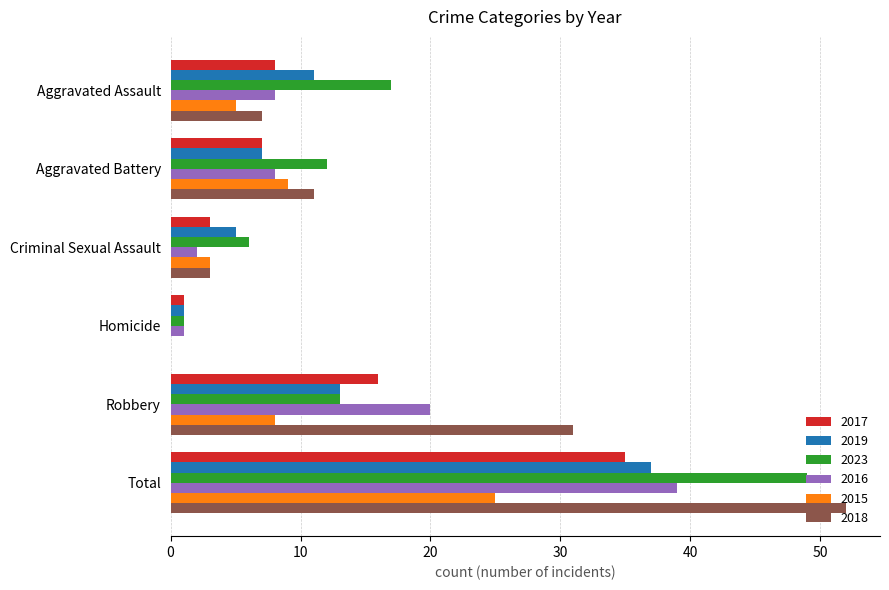

At which category is the sum across all series the highest?

Total